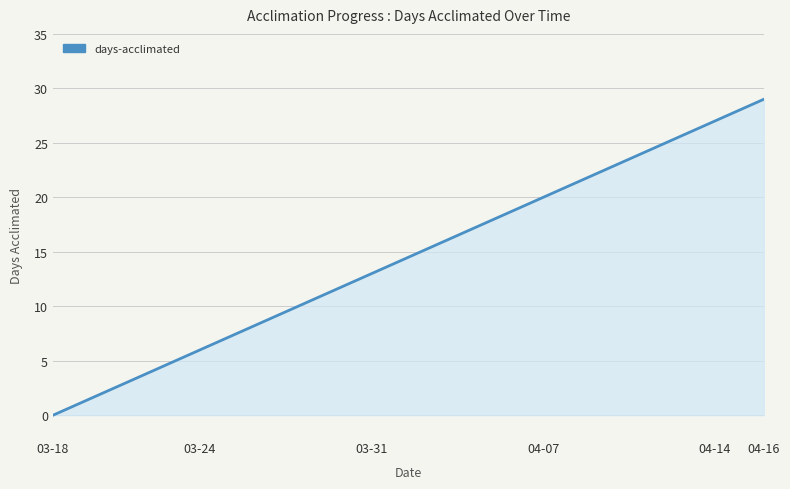

What is the maximum value shown in the chart?

29